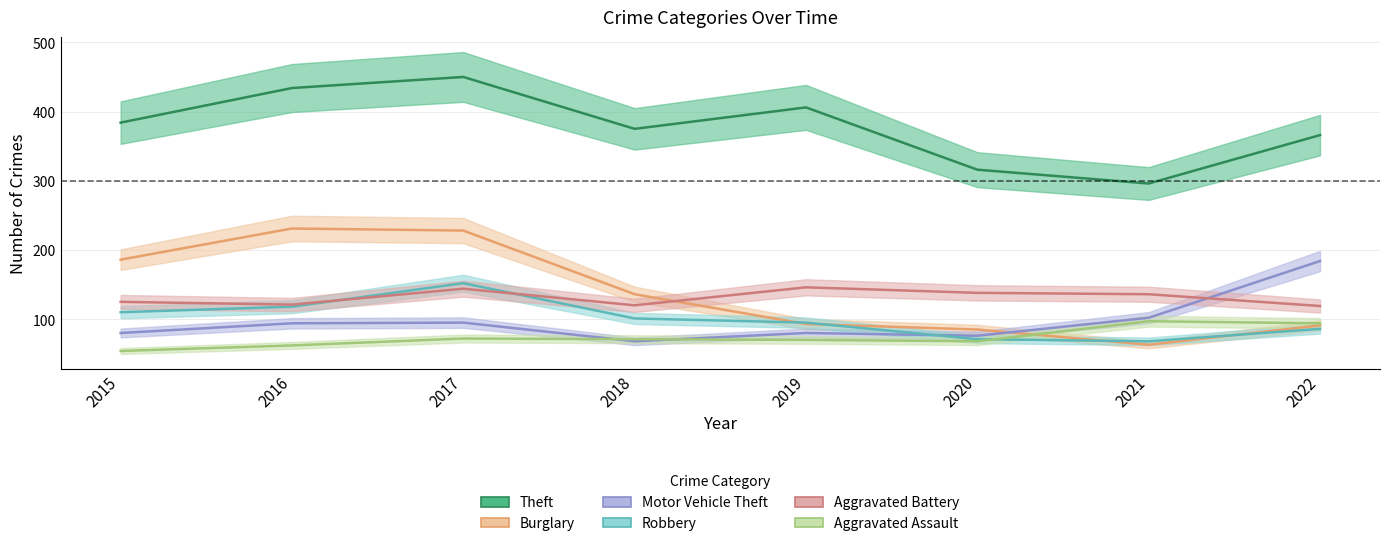

How many data points in Aggravated Battery are above 136?

3